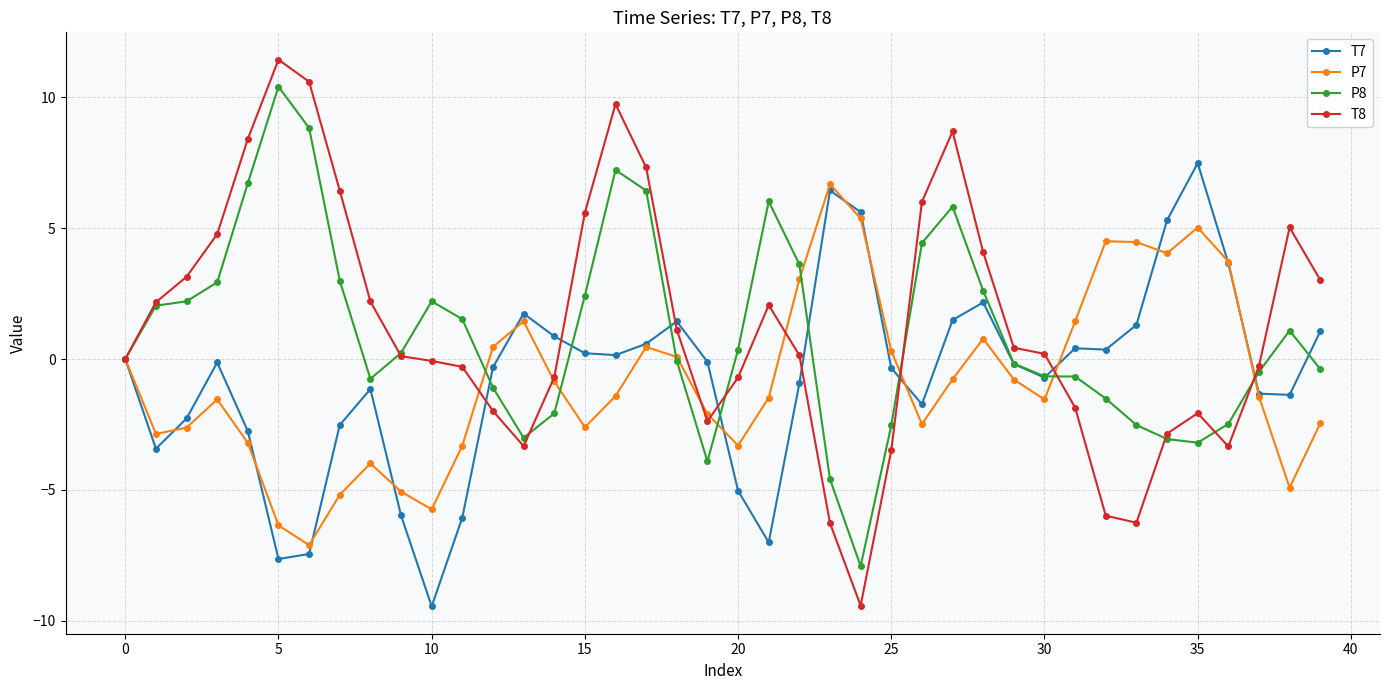

True or false: P8 has more than 1 points higher than both neighbors.

True